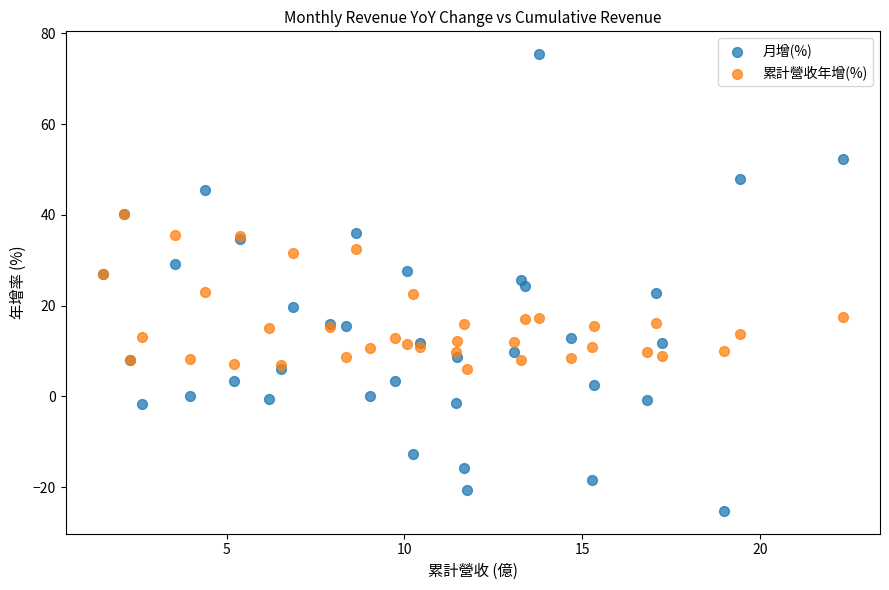

What are all the series names shown in the legend?

月增(%), 累計營收年增(%)